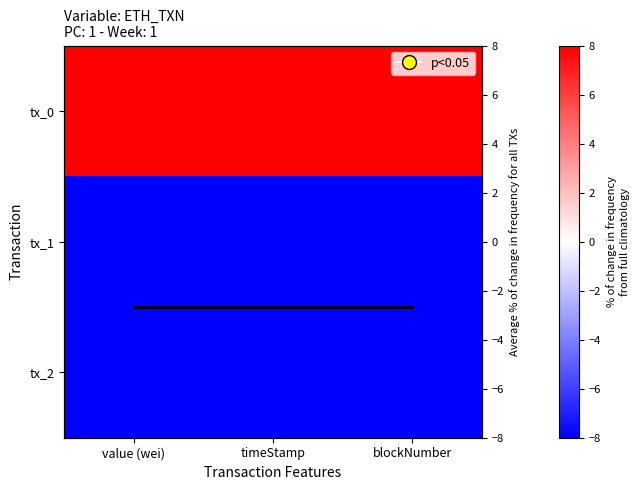

Which label corresponds to the smallest value in the chart?

value (wei)